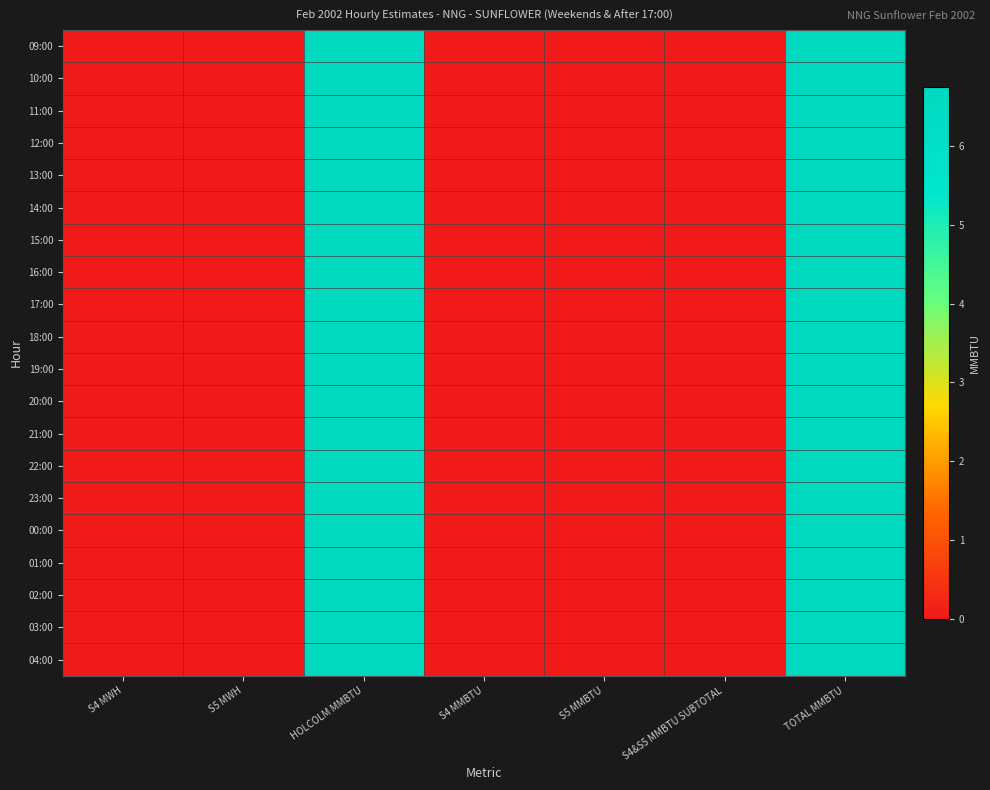

Reading left to right, what are all the values shown in this chart?

09:00: S4 MWH=0.0	S5 MWH=0.0	HOLCOLM MMBTU=6.8	S4 MMBTU=0.0	S5 MMBTU=0.0	S4&S5 MMBTU SUBTOTAL=0.0	TOTAL MMBTU=6.8
10:00: S4 MWH=0.0	S5 MWH=0.0	HOLCOLM MMBTU=6.8	S4 MMBTU=0.0	S5 MMBTU=0.0	S4&S5 MMBTU SUBTOTAL=0.0	TOTAL MMBTU=6.8
11:00: S4 MWH=0.0	S5 MWH=0.0	HOLCOLM MMBTU=6.8	S4 MMBTU=0.0	S5 MMBTU=0.0	S4&S5 MMBTU SUBTOTAL=0.0	TOTAL MMBTU=6.8
12:00: S4 MWH=0.0	S5 MWH=0.0	HOLCOLM MMBTU=6.8	S4 MMBTU=0.0	S5 MMBTU=0.0	S4&S5 MMBTU SUBTOTAL=0.0	TOTAL MMBTU=6.8
13:00: S4 MWH=0.0	S5 MWH=0.0	HOLCOLM MMBTU=6.8	S4 MMBTU=0.0	S5 MMBTU=0.0	S4&S5 MMBTU SUBTOTAL=0.0	TOTAL MMBTU=6.8
14:00: S4 MWH=0.0	S5 MWH=0.0	HOLCOLM MMBTU=6.8	S4 MMBTU=0.0	S5 MMBTU=0.0	S4&S5 MMBTU SUBTOTAL=0.0	TOTAL MMBTU=6.8
15:00: S4 MWH=0.0	S5 MWH=0.0	HOLCOLM MMBTU=6.8	S4 MMBTU=0.0	S5 MMBTU=0.0	S4&S5 MMBTU SUBTOTAL=0.0	TOTAL MMBTU=6.8
16:00: S4 MWH=0.0	S5 MWH=0.0	HOLCOLM MMBTU=6.8	S4 MMBTU=0.0	S5 MMBTU=0.0	S4&S5 MMBTU SUBTOTAL=0.0	TOTAL MMBTU=6.8
17:00: S4 MWH=0.0	S5 MWH=0.0	HOLCOLM MMBTU=6.8	S4 MMBTU=0.0	S5 MMBTU=0.0	S4&S5 MMBTU SUBTOTAL=0.0	TOTAL MMBTU=6.8
18:00: S4 MWH=0.0	S5 MWH=0.0	HOLCOLM MMBTU=6.8	S4 MMBTU=0.0	S5 MMBTU=0.0	S4&S5 MMBTU SUBTOTAL=0.0	TOTAL MMBTU=6.8
19:00: S4 MWH=0.0	S5 MWH=0.0	HOLCOLM MMBTU=6.8	S4 MMBTU=0.0	S5 MMBTU=0.0	S4&S5 MMBTU SUBTOTAL=0.0	TOTAL MMBTU=6.8
20:00: S4 MWH=0.0	S5 MWH=0.0	HOLCOLM MMBTU=6.8	S4 MMBTU=0.0	S5 MMBTU=0.0	S4&S5 MMBTU SUBTOTAL=0.0	TOTAL MMBTU=6.8
21:00: S4 MWH=0.0	S5 MWH=0.0	HOLCOLM MMBTU=6.8	S4 MMBTU=0.0	S5 MMBTU=0.0	S4&S5 MMBTU SUBTOTAL=0.0	TOTAL MMBTU=6.8
22:00: S4 MWH=0.0	S5 MWH=0.0	HOLCOLM MMBTU=6.8	S4 MMBTU=0.0	S5 MMBTU=0.0	S4&S5 MMBTU SUBTOTAL=0.0	TOTAL MMBTU=6.8
23:00: S4 MWH=0.0	S5 MWH=0.0	HOLCOLM MMBTU=6.8	S4 MMBTU=0.0	S5 MMBTU=0.0	S4&S5 MMBTU SUBTOTAL=0.0	TOTAL MMBTU=6.8
00:00: S4 MWH=0.0	S5 MWH=0.0	HOLCOLM MMBTU=6.8	S4 MMBTU=0.0	S5 MMBTU=0.0	S4&S5 MMBTU SUBTOTAL=0.0	TOTAL MMBTU=6.8
01:00: S4 MWH=0.0	S5 MWH=0.0	HOLCOLM MMBTU=6.8	S4 MMBTU=0.0	S5 MMBTU=0.0	S4&S5 MMBTU SUBTOTAL=0.0	TOTAL MMBTU=6.8
02:00: S4 MWH=0.0	S5 MWH=0.0	HOLCOLM MMBTU=6.8	S4 MMBTU=0.0	S5 MMBTU=0.0	S4&S5 MMBTU SUBTOTAL=0.0	TOTAL MMBTU=6.8
03:00: S4 MWH=0.0	S5 MWH=0.0	HOLCOLM MMBTU=6.8	S4 MMBTU=0.0	S5 MMBTU=0.0	S4&S5 MMBTU SUBTOTAL=0.0	TOTAL MMBTU=6.8
04:00: S4 MWH=0.0	S5 MWH=0.0	HOLCOLM MMBTU=6.8	S4 MMBTU=0.0	S5 MMBTU=0.0	S4&S5 MMBTU SUBTOTAL=0.0	TOTAL MMBTU=6.8